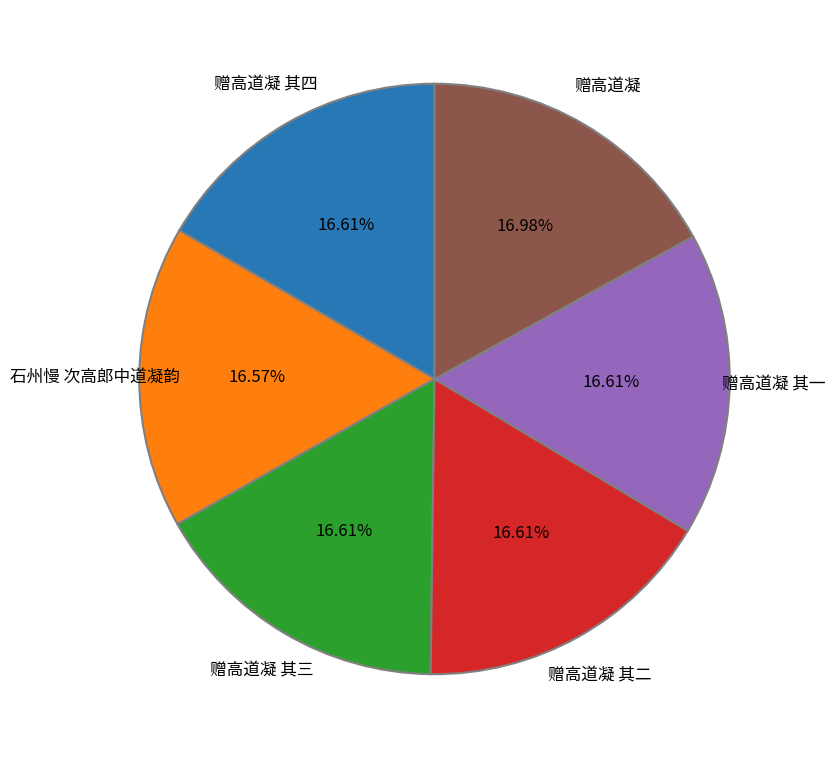

Is there any slice that represents more than half of the pie?

No